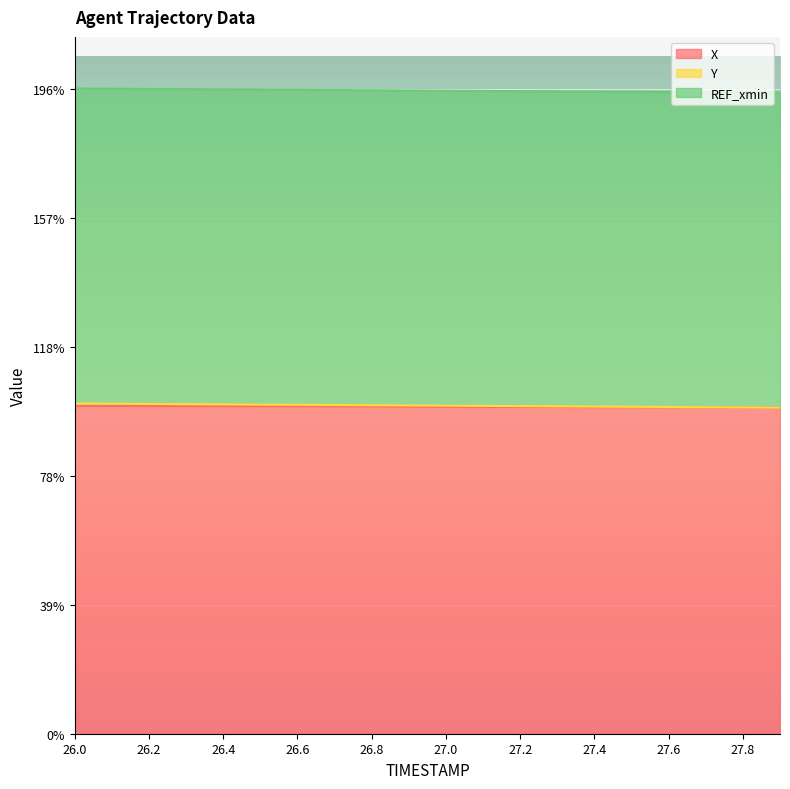

The X series shows 53.8 at 27.0. True or false?

False